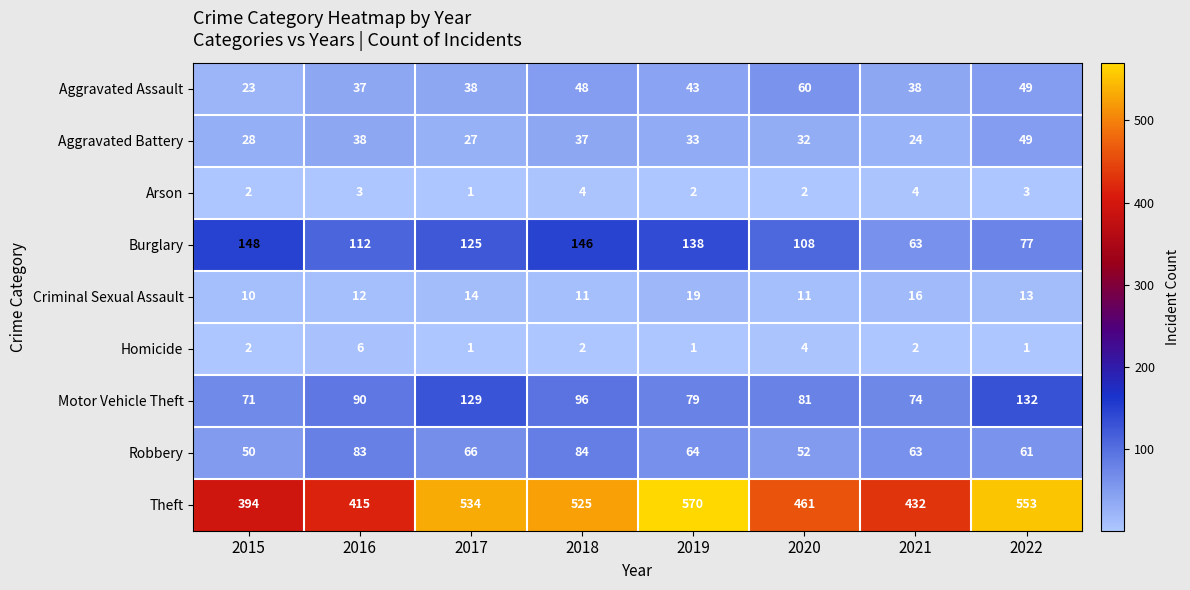

What is the maximum value shown in the chart?

570